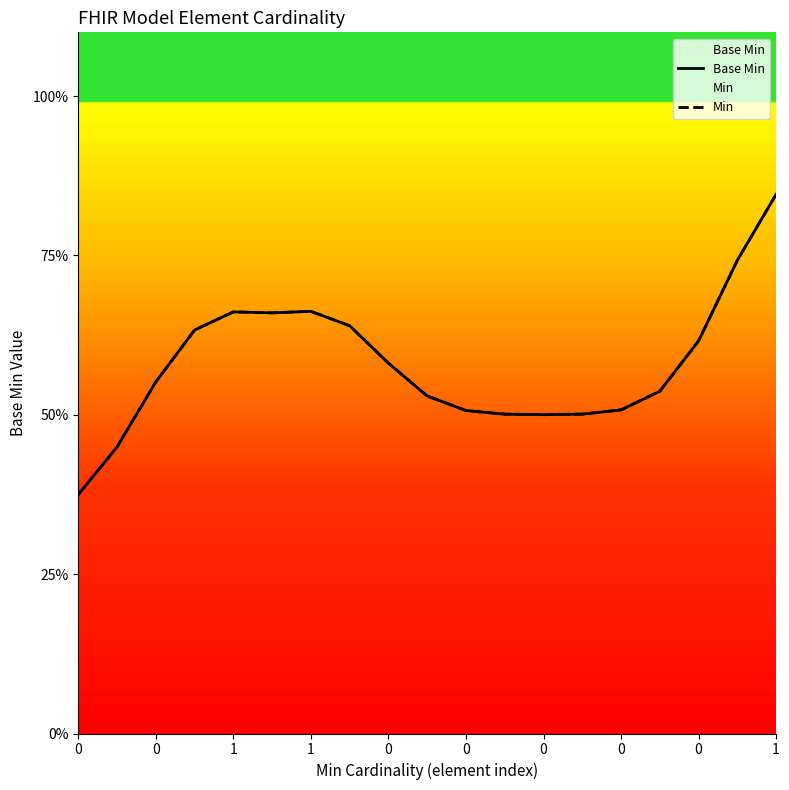

What is the label of the 10th point from the right?

1